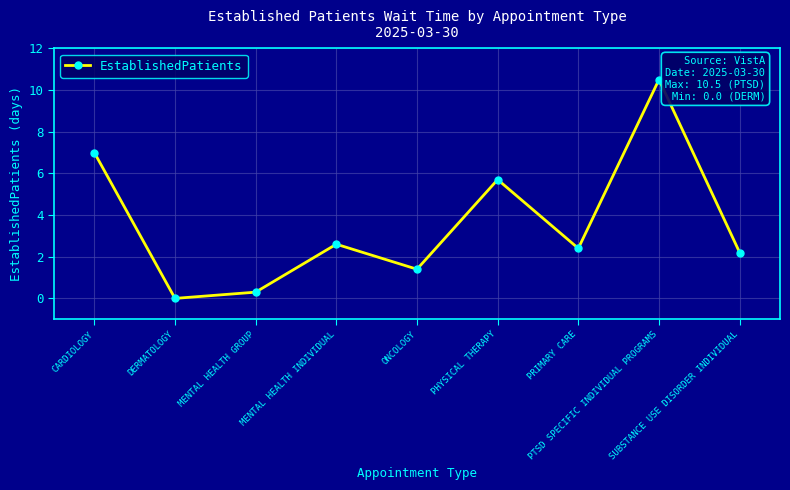

What position from the right is PTSD SPECIFIC INDIVIDUAL PROGRAMS?

2